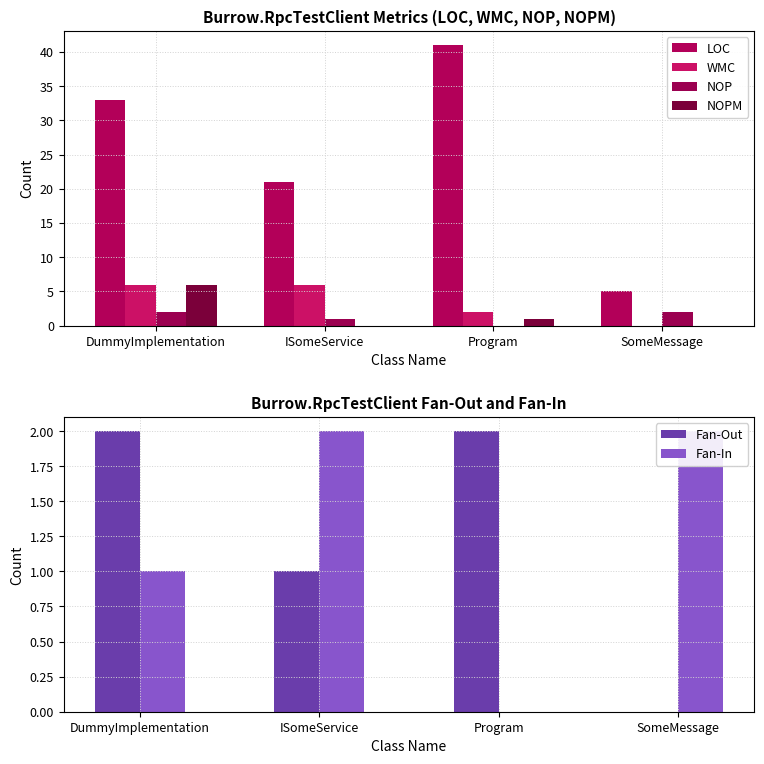

The NOP series shows 1 at ISomeService. True or false?

True